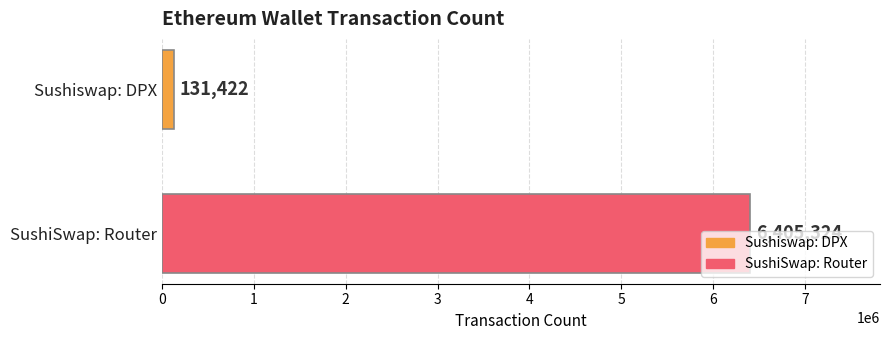

Rank the series by their average value, from lowest to highest.

Sushiswap: DPX, SushiSwap: Router